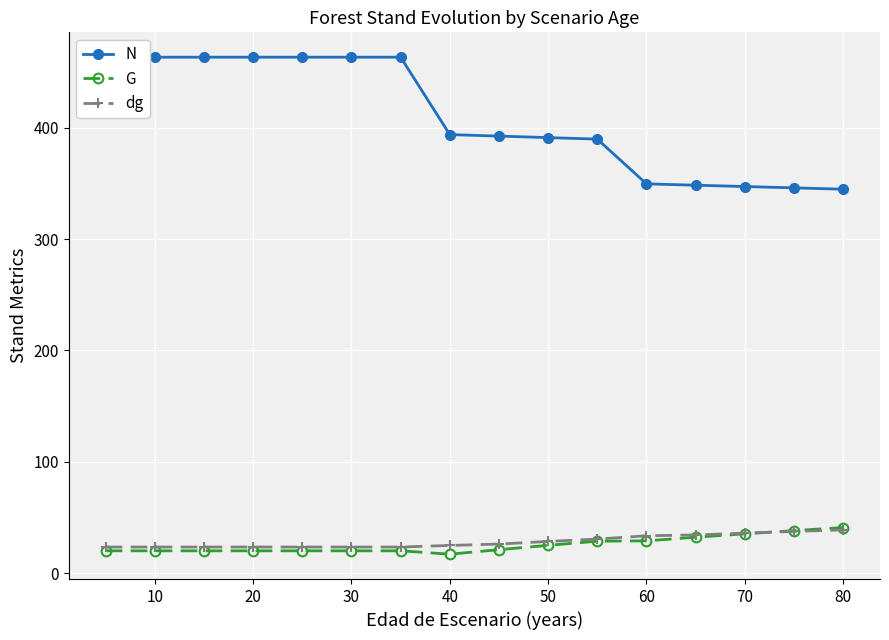

How many values in the N series exceed 393?

8